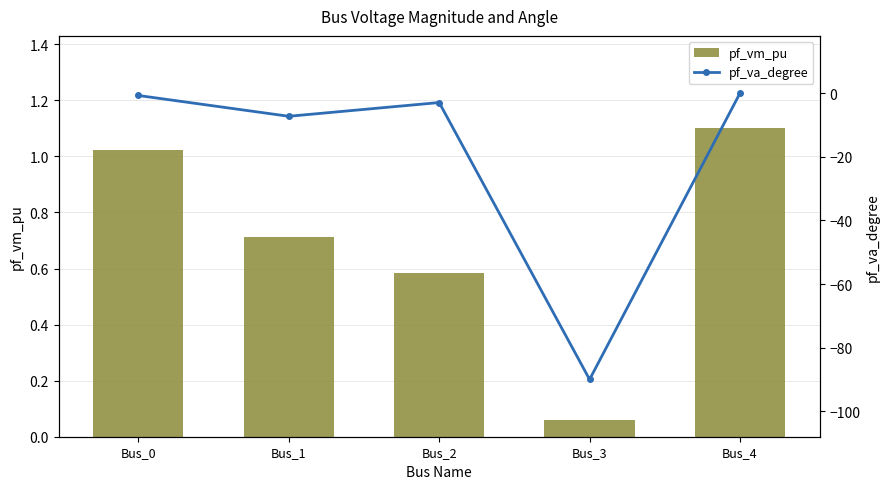

What are all the series names shown in the legend?

pf_vm_pu, pf_va_degree